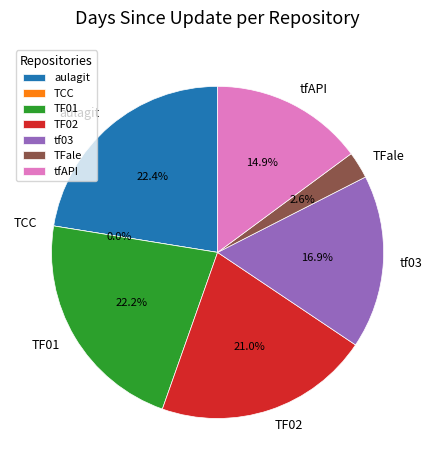

What percentage do TF01 and TCC together represent?

22.2%